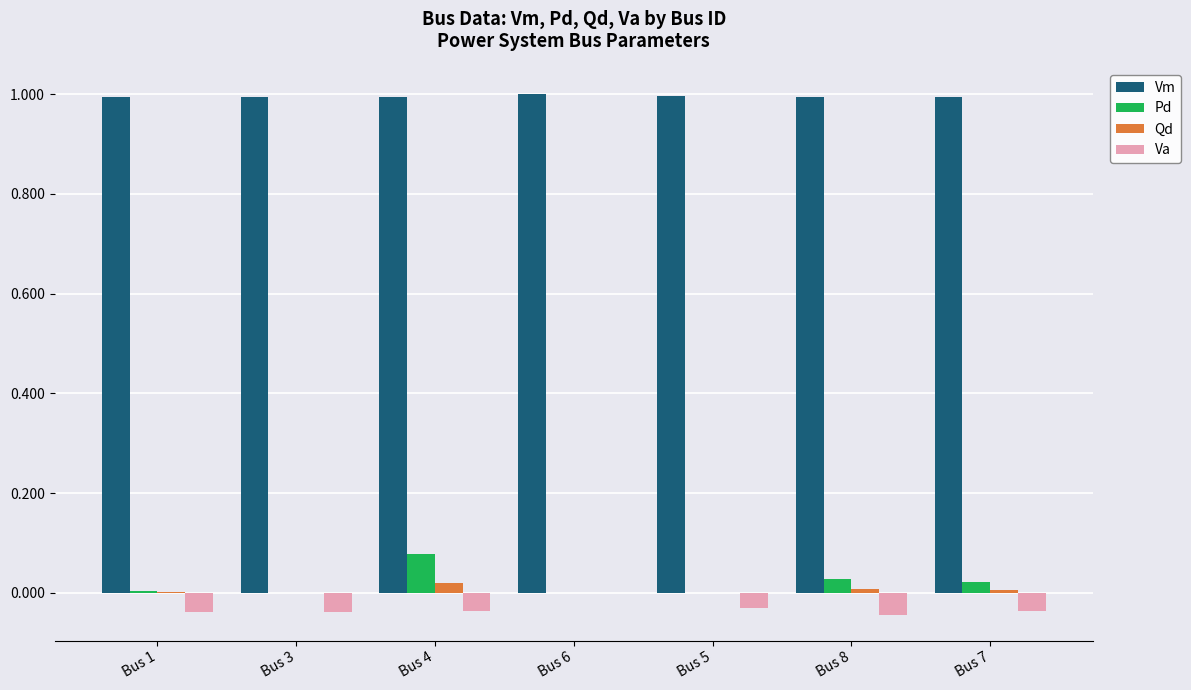

Is it true that Vm equals 1.4 at Bus 6?

False